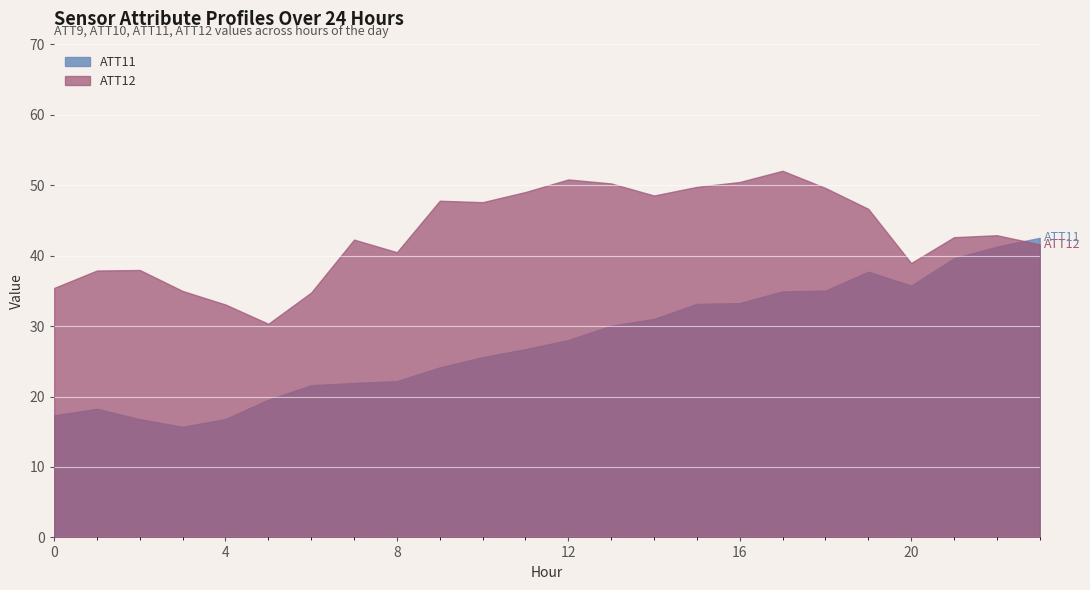

Which series has the largest total across all categories?

ATT12